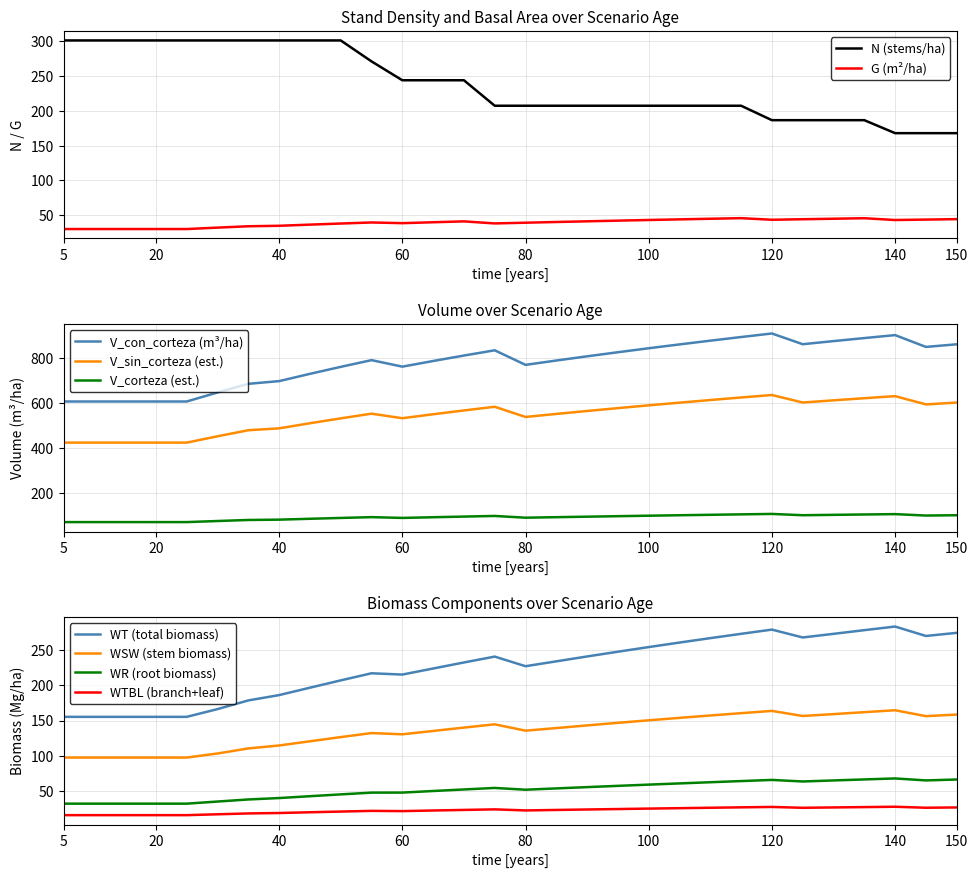

Where does the G series first go above 40?

70